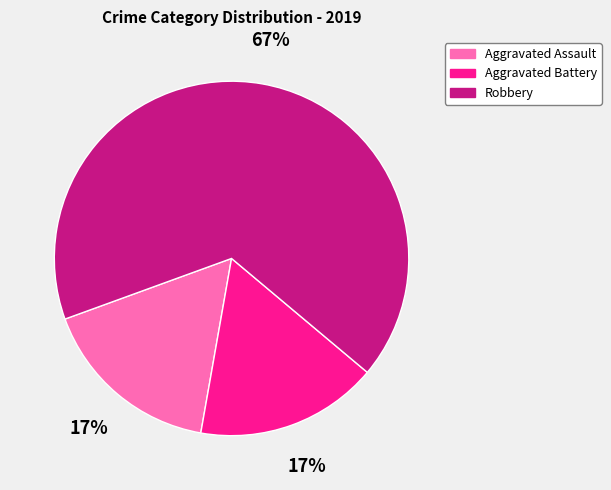

To the nearest percent, what is the difference between the Aggravated Assault and Robbery slice percentages?

50%